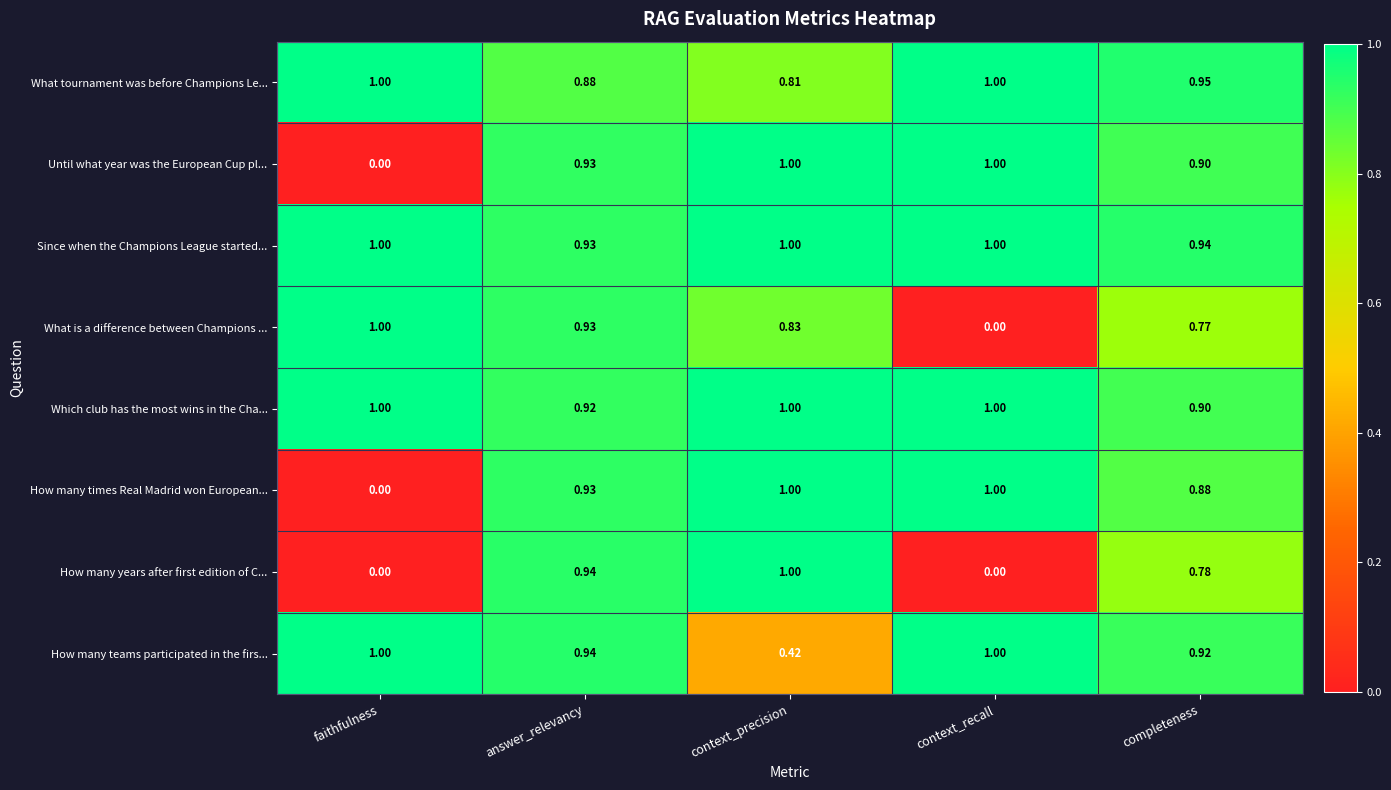

At how many categories does at least one series exceed 0?

5